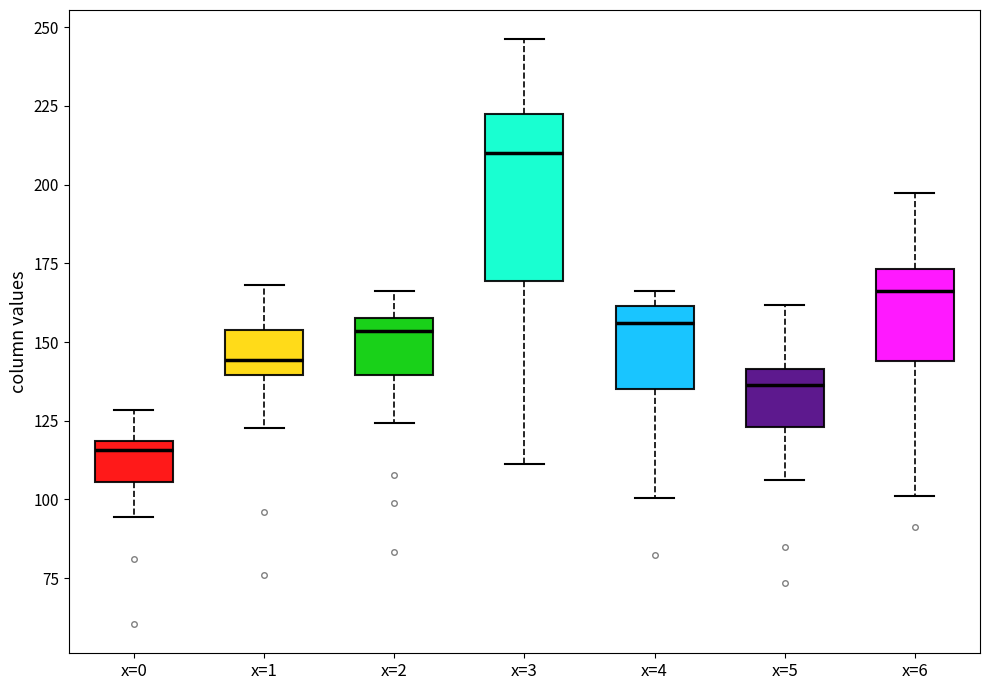

Which box is the tallest, from its lower edge to its upper edge?

x=3